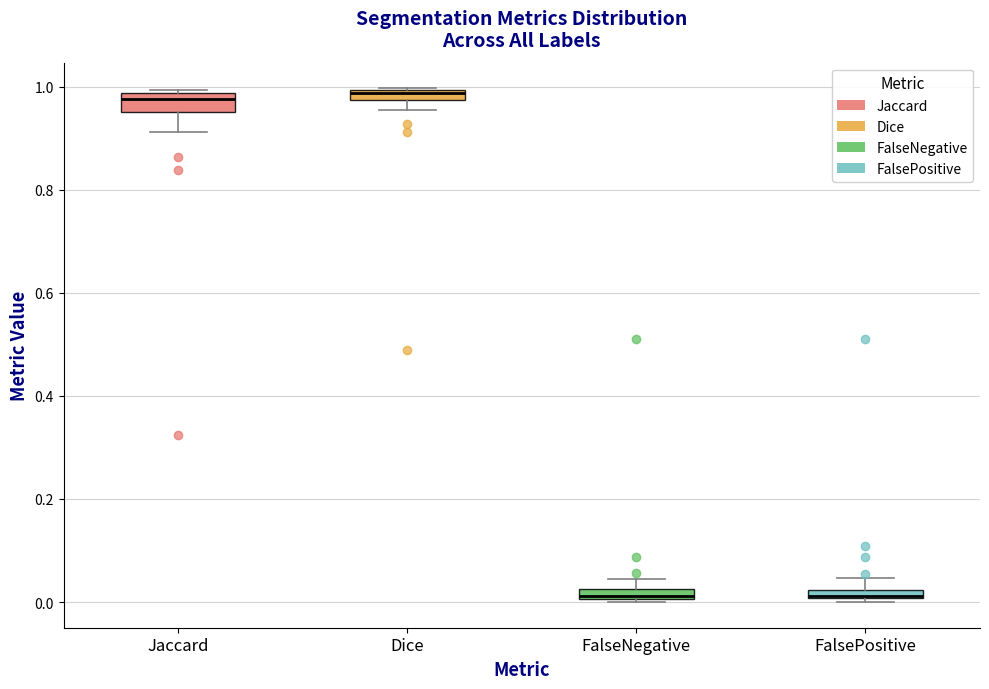

Where is the lower edge of the box for FalsePositive on the y-axis? The values are not printed on the chart, so give them approximately, as read against the axis.

0.00